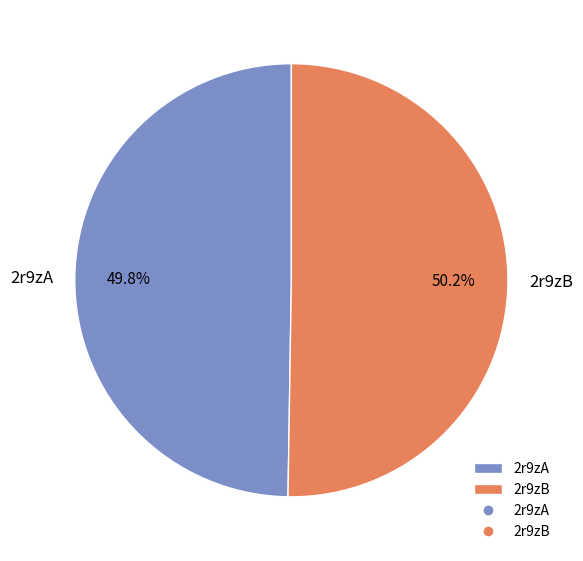

How many segments does this pie chart have?

2